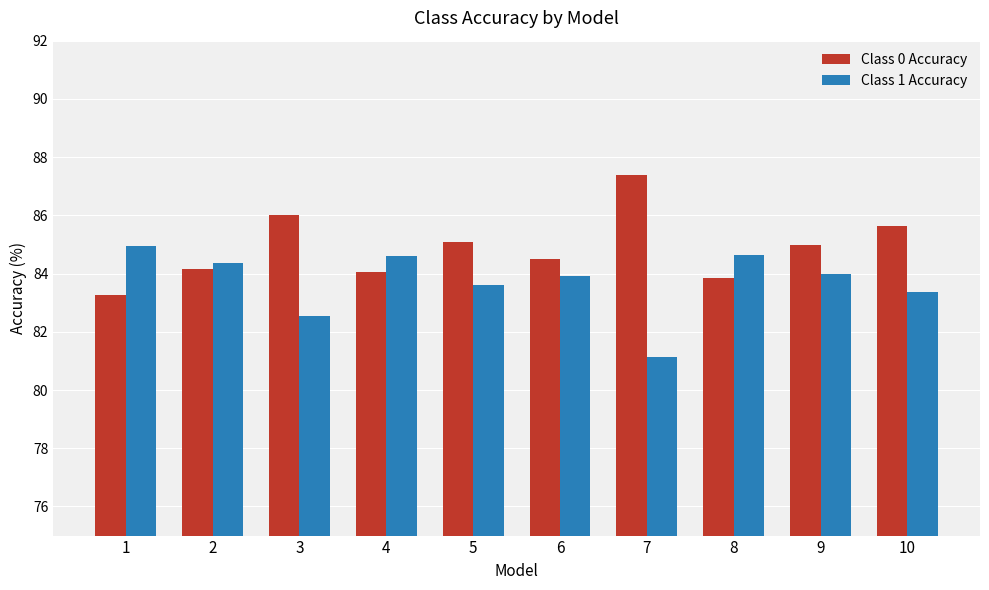

Which category has the lowest value in the Class 1 Accuracy series?

7